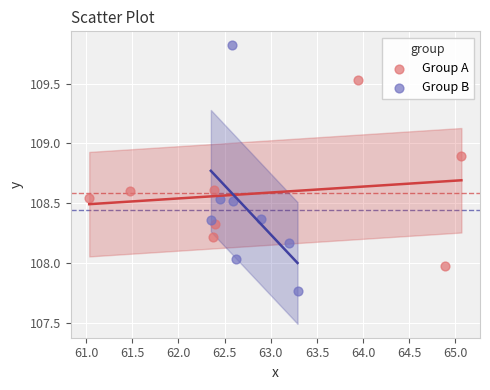

Which series reaches the maximum Y coordinate?

Group B